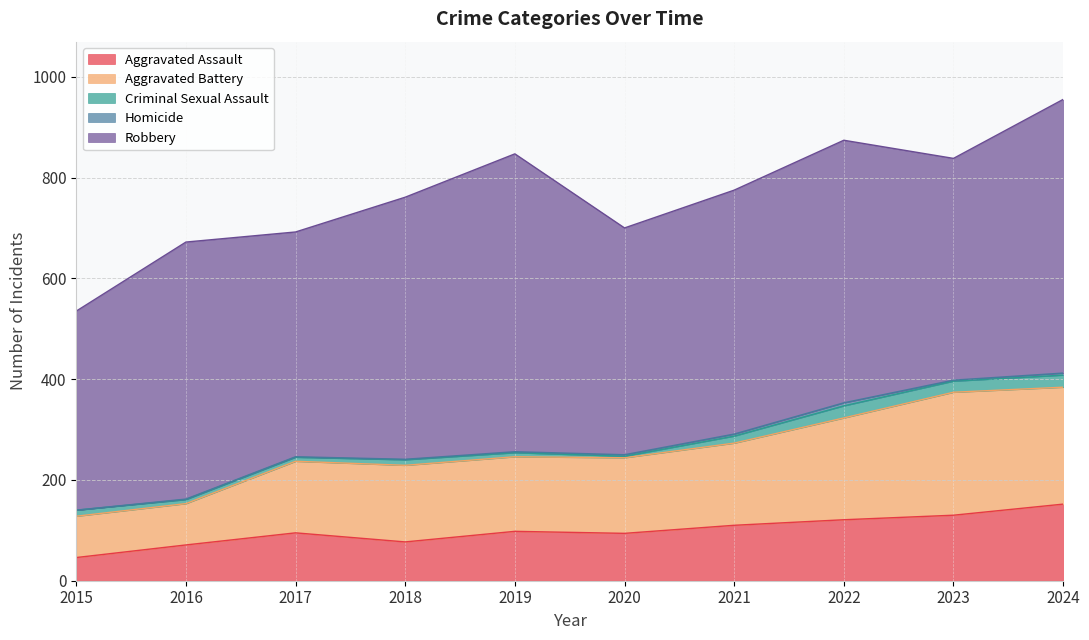

Which series has the widest spread of values?

Robbery